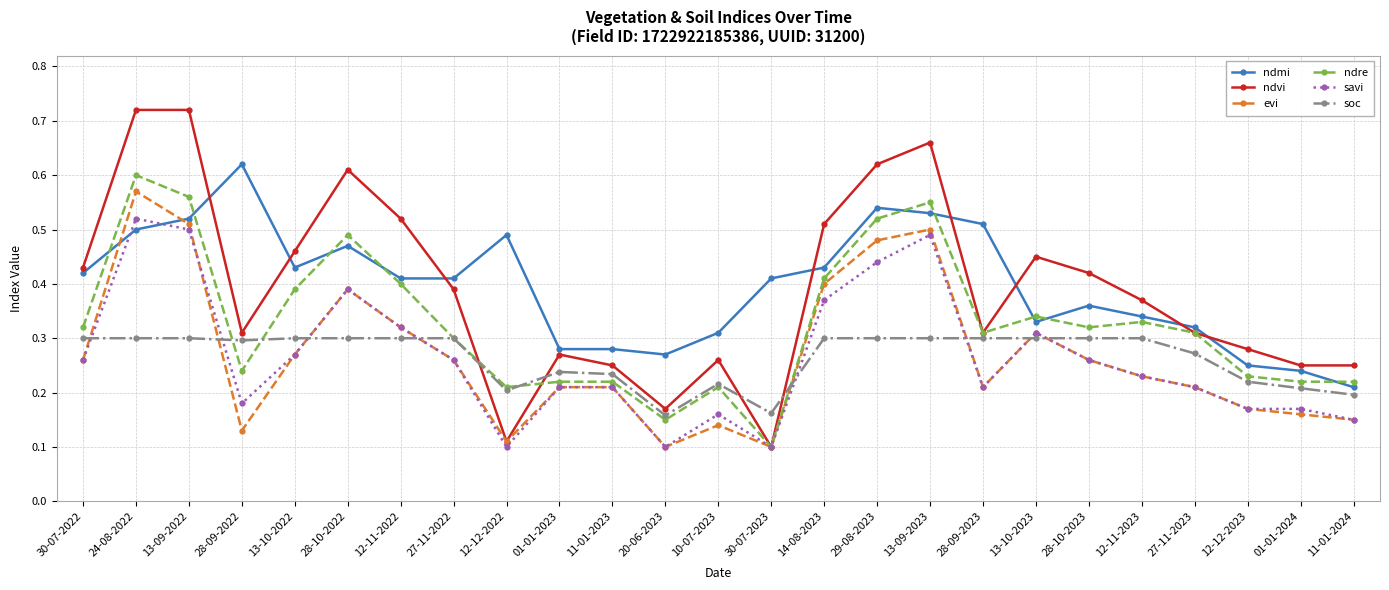

At which label does ndmi reach its peak?

28-09-2022